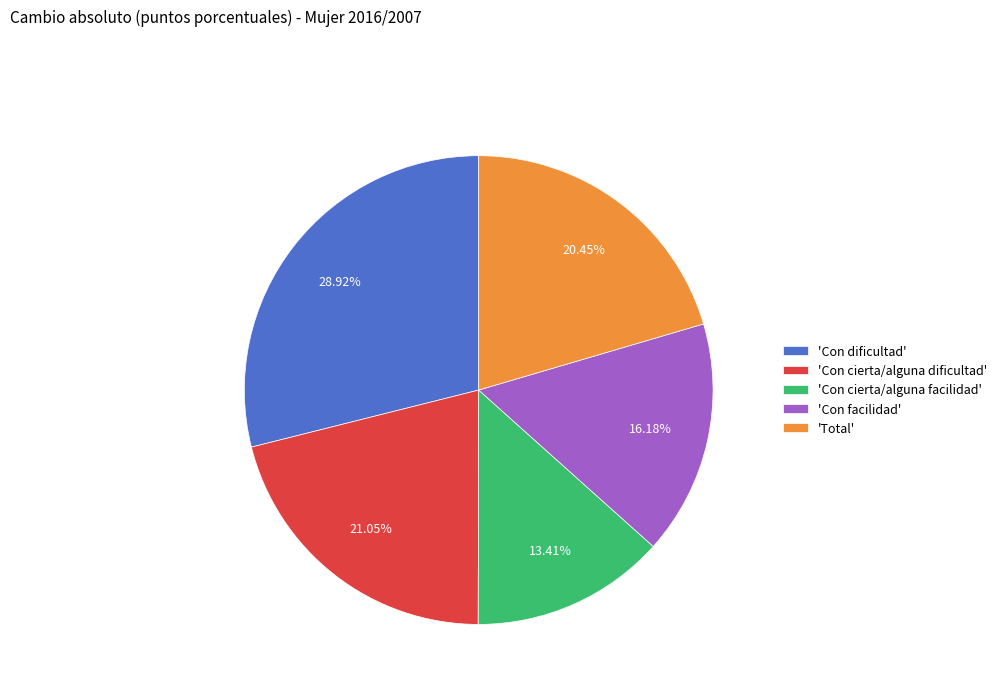

Which category has the biggest portion of the pie?

'Con dificultad'